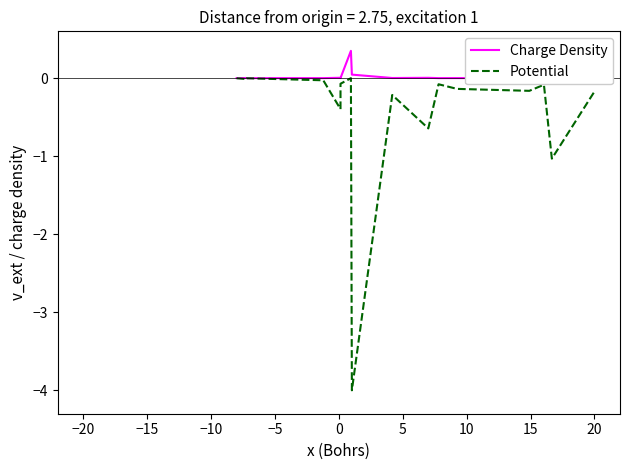

Is it true that Potential equals -0.0 at −15?

True